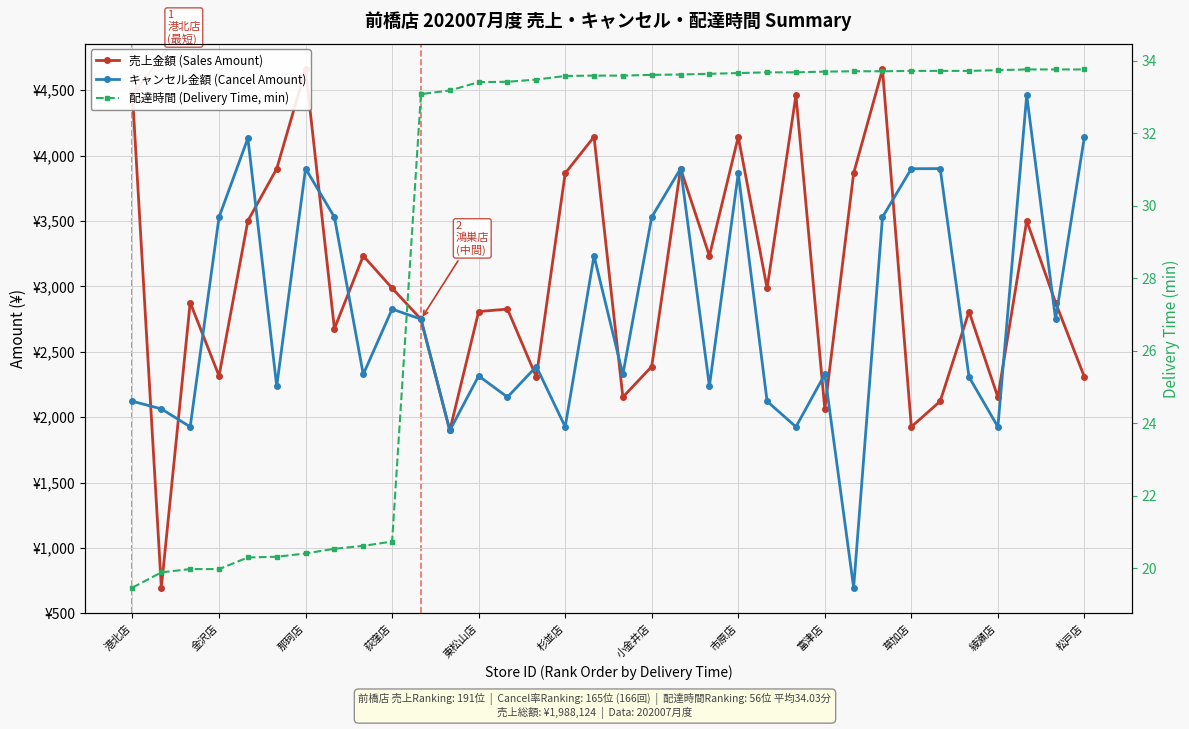

What is the sum of the 配達時間 (Delivery Time, min) values at 28 and 12?

67.1